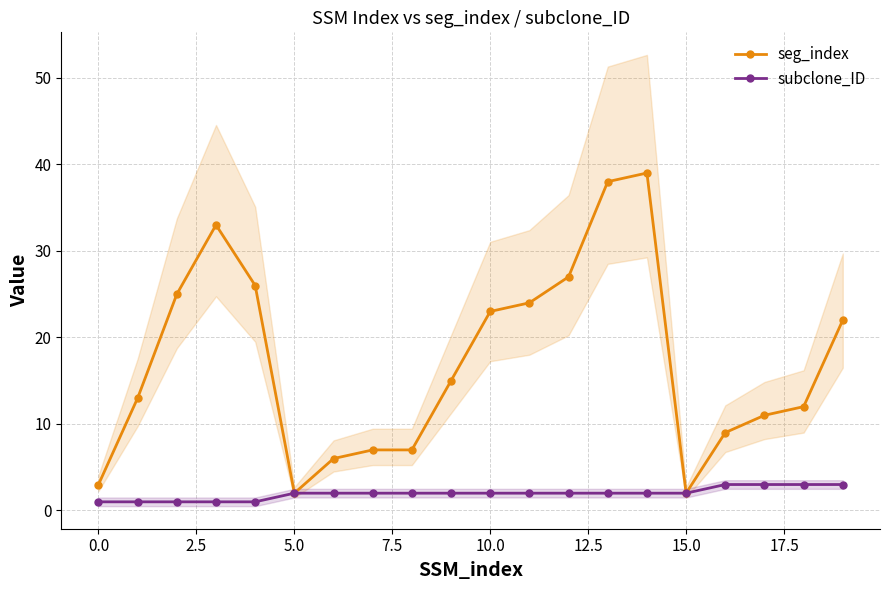

At which category is the sum across all series the highest?

14